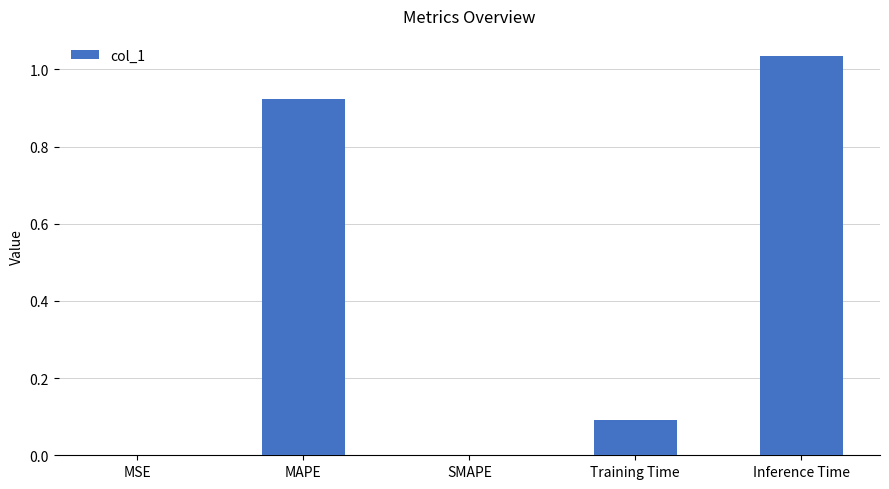

Which category has the highest value across all series?

Inference Time